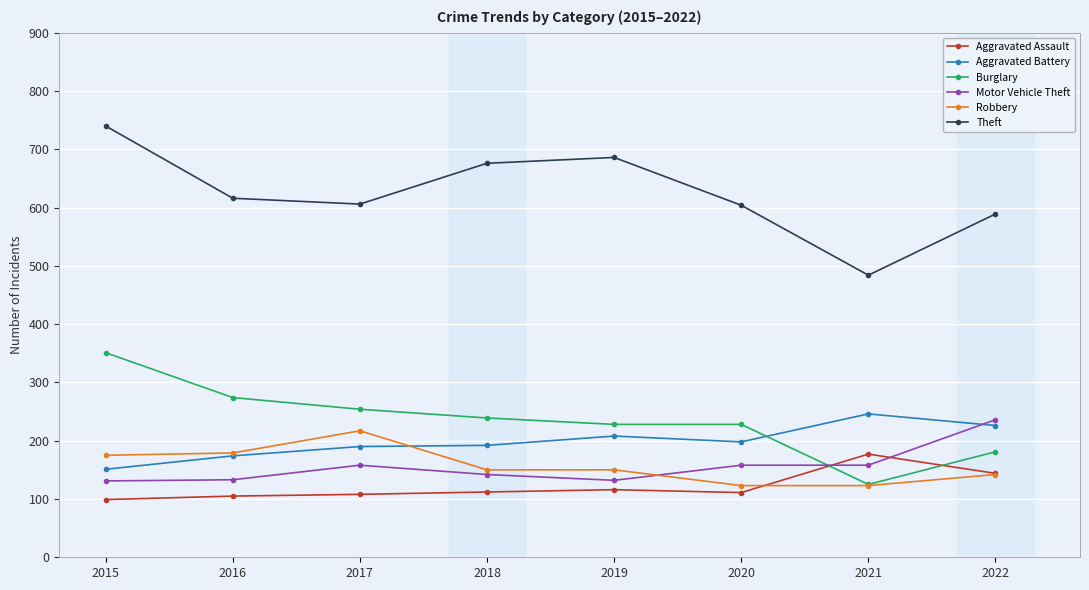

What are all the series names shown in the legend?

Aggravated Assault, Aggravated Battery, Burglary, Motor Vehicle Theft, Robbery, Theft